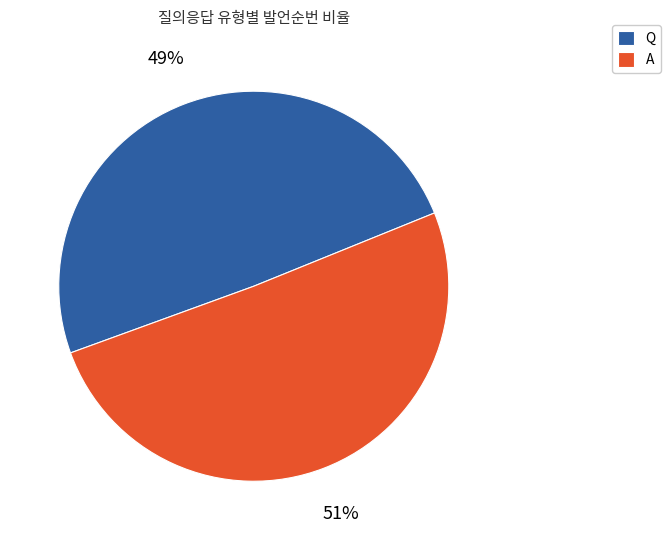

Does any single category account for the majority?

Yes